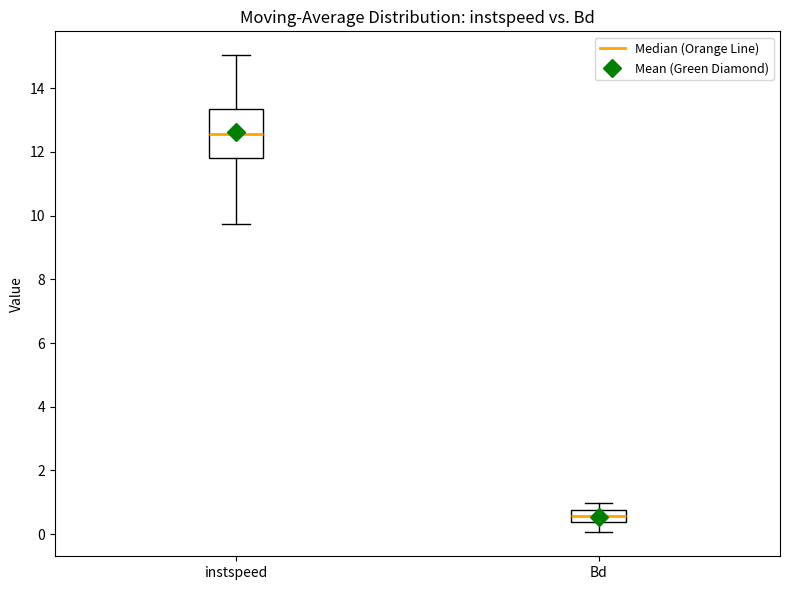

Where is the upper edge of the box for Bd on the y-axis? The values are not printed on the chart, so give them approximately, as read against the axis.

0.8